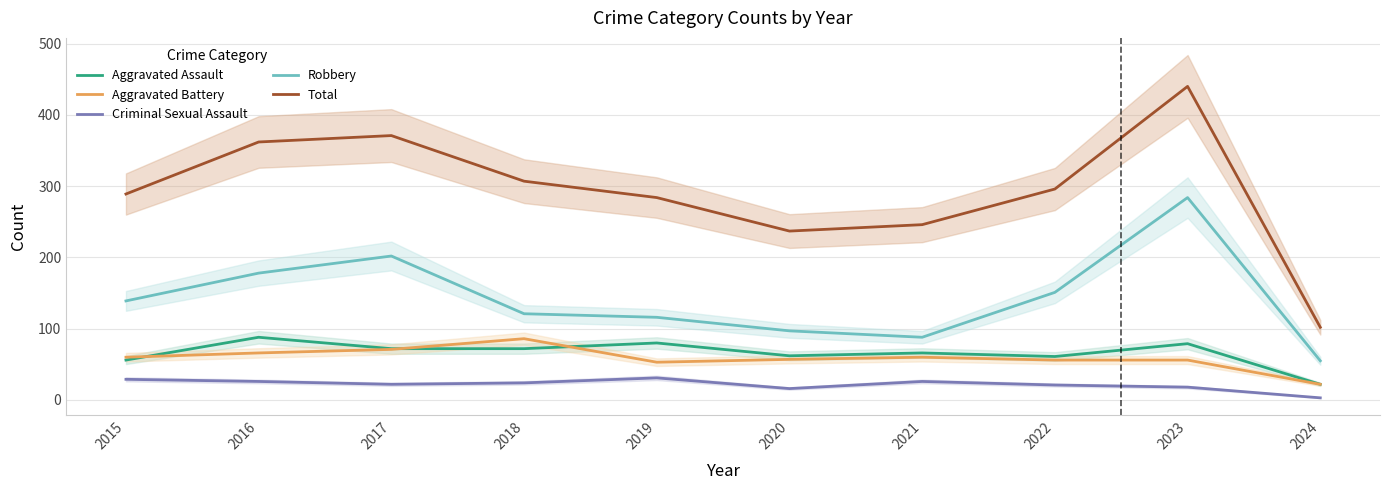

Reading left to right, list all the values displayed in this chart.

Aggravated Assault: 2015=56	2016=88	2017=72	2018=72	2019=80	2020=62	2021=66	2022=61	2023=79	2024=22
Aggravated Battery: 2015=60	2016=66	2017=71	2018=86	2019=53	2020=57	2021=60	2022=56	2023=56	2024=22
Criminal Sexual Assault: 2015=29	2016=26	2017=22	2018=24	2019=31	2020=16	2021=26	2022=21	2023=18	2024=3
Robbery: 2015=139	2016=178	2017=202	2018=121	2019=116	2020=97	2021=88	2022=151	2023=284	2024=55
Total: 2015=289	2016=362	2017=371	2018=307	2019=284	2020=237	2021=246	2022=296	2023=440	2024=102